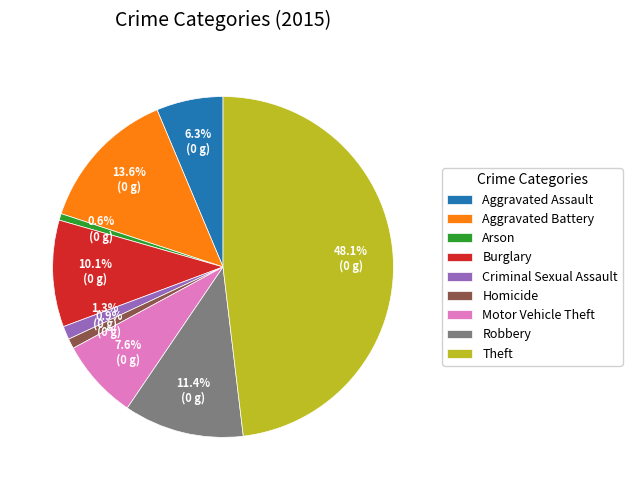

True or false: Aggravated Battery accounts for 14% of the total.

True